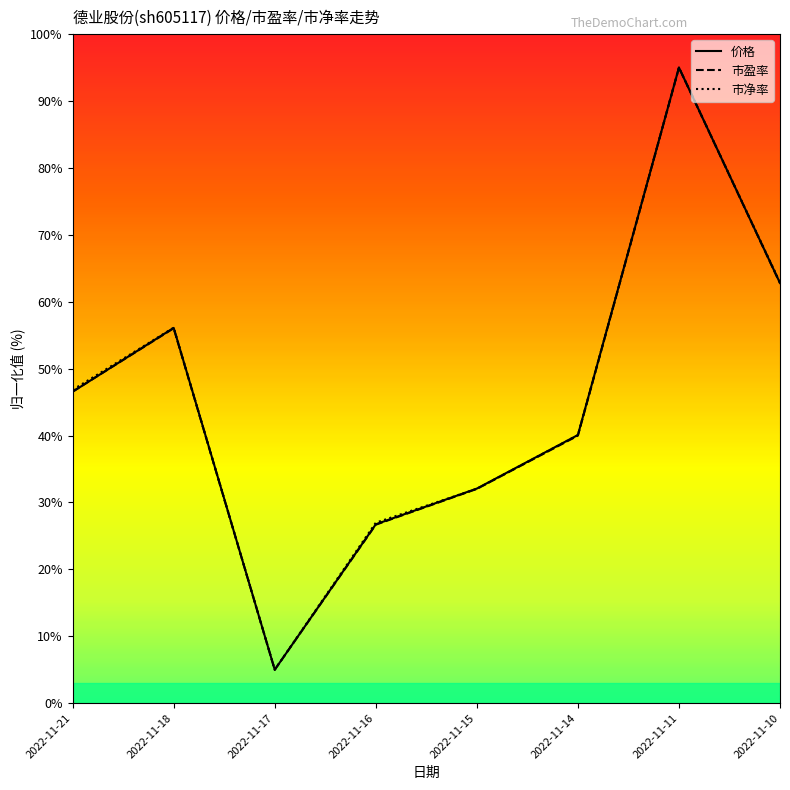

Reading left to right, transcribe all the data shown in this chart.

价格: 46.5	56.1	5.0	26.7	32.1	40.1	95.0	62.8
市盈率: 46.6	56.0	5.0	26.7	32.0	40.0	95.0	62.8
市净率: 46.8	56.1	5.0	27.0	32.0	40.1	95.0	62.9